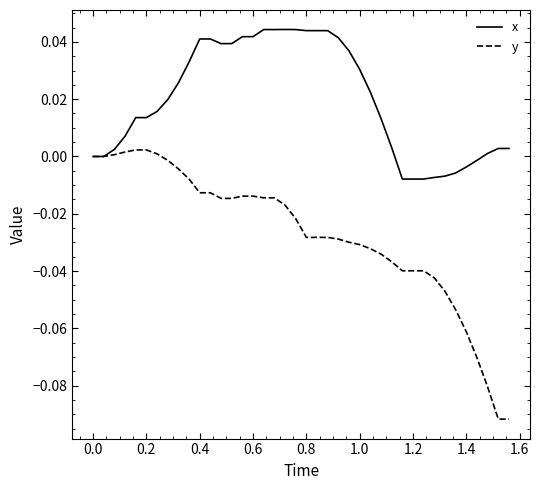

List the series in order of their peak value, highest first.

x, y